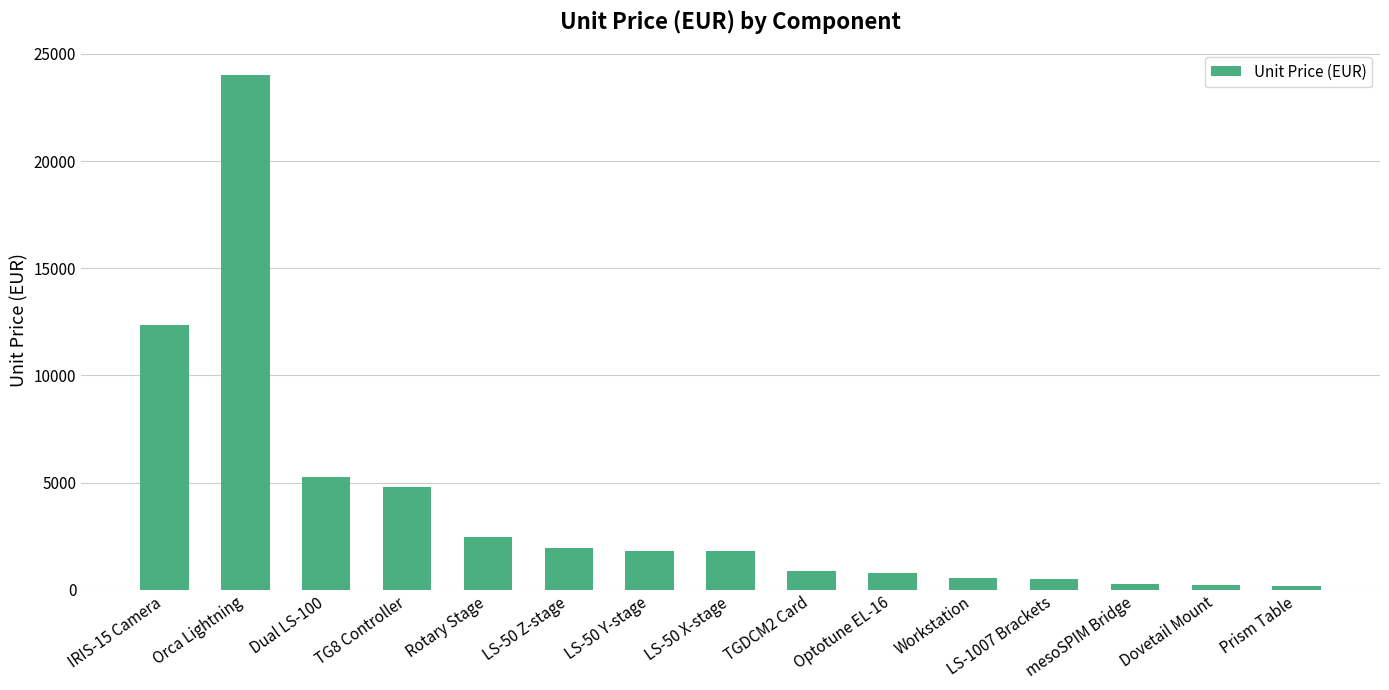

Is it true that the value at LS-1007 Brackets is 520?

True